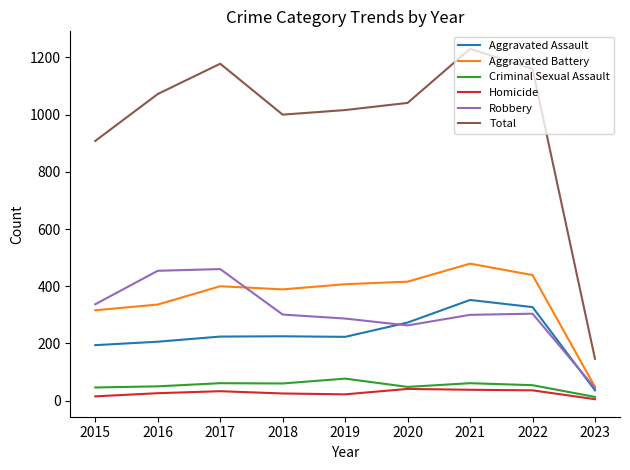

Which series has the largest range (max minus min)?

Total